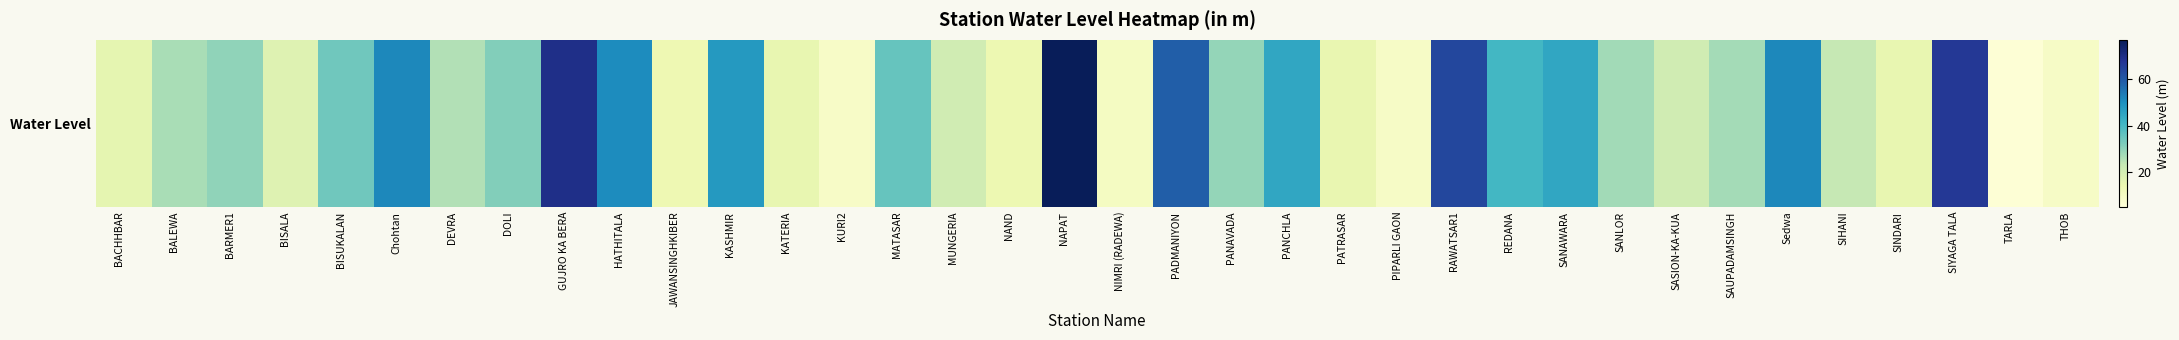

Reading left to right, what are all the values shown in this chart?

BACHHBAR=15.9	BALEWA=26.8	BARMER1=29.9	BISALA=17.4	BISUKALAN=34.2	Chohtan=51.4	DEVRA=25.8	DOLI=31.5	GUJRO KA BERA=69.5	HATHITALA=50.7	JAWANSINGHKIBER=13.4	KASHMIR=47.8	KATERIA=15.2	KURI2=9.0	MATASAR=35.6	MUNGERIA=20.8	NAND=14.0	NAPAT=76.5	NIMRI (RADEWA)=10.3	PADMANIYON=58.7	PANAVADA=29.4	PANCHLA=44.8	PATRASAR=14.9	PIPARLI GAON=9.4	RAWATSAR1=63.6	REDANA=40.5	SANAWARA=44.9	SANLOR=27.6	SASION-KA-KUA=21.0	SAUPADAMSINGH=27.3	Sedwa=51.5	SIHANI=23.2	SINDARI=15.3	SIYAGA TALA=67.1	TARLA=5.9	THOB=9.3